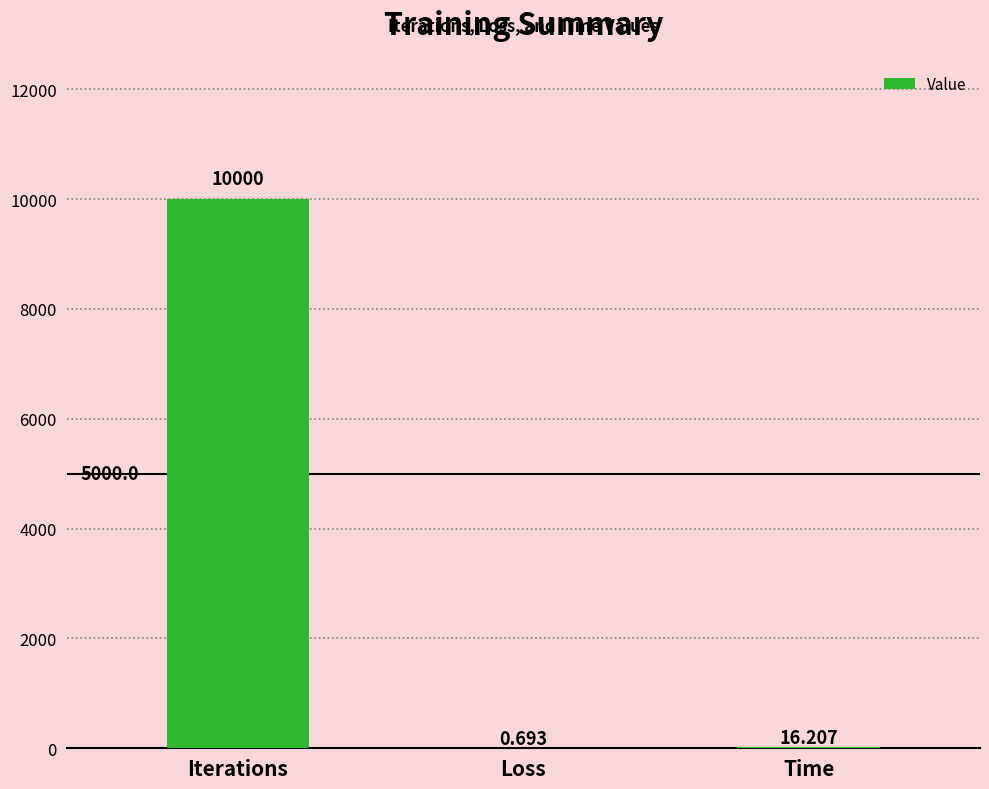

What is the average value?

3339.0